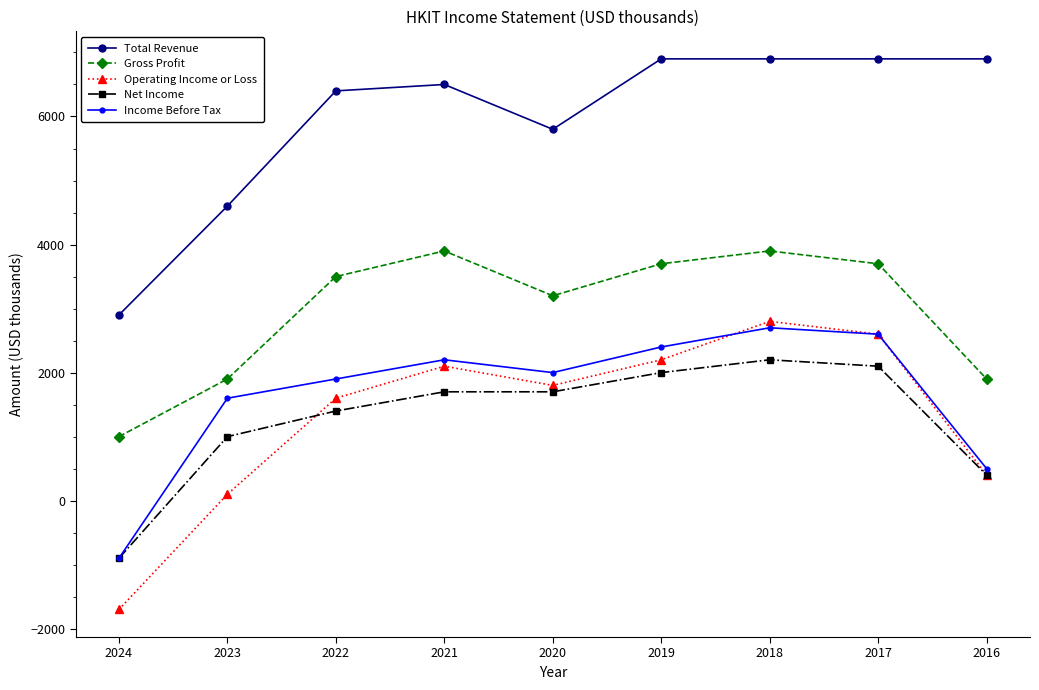

What is the difference between the maximum and minimum values in the Total Revenue series?

4000